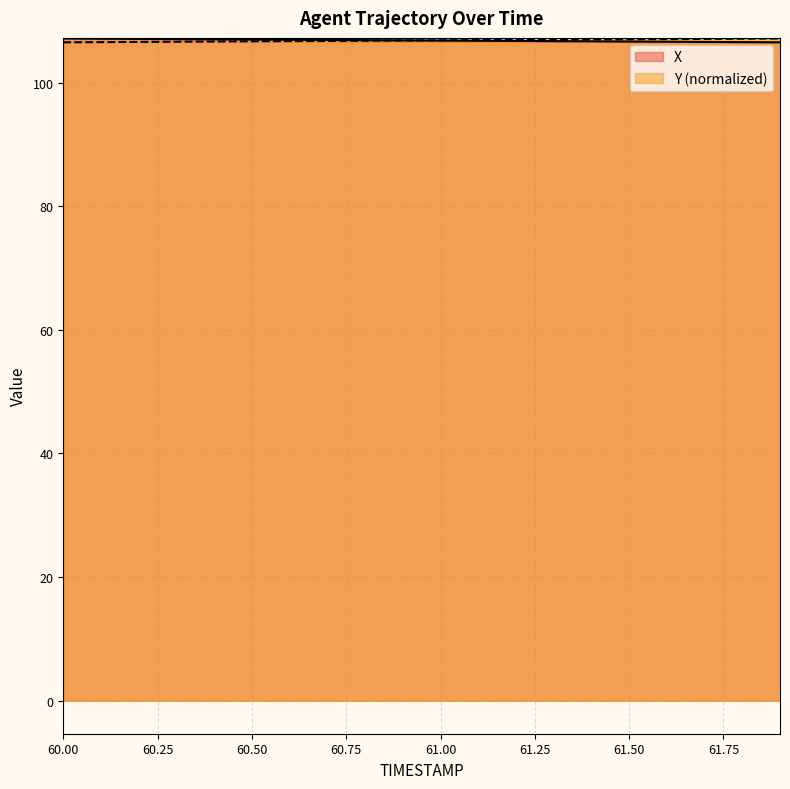

What is the value of the Y point at the 3rd from the left?

106.6